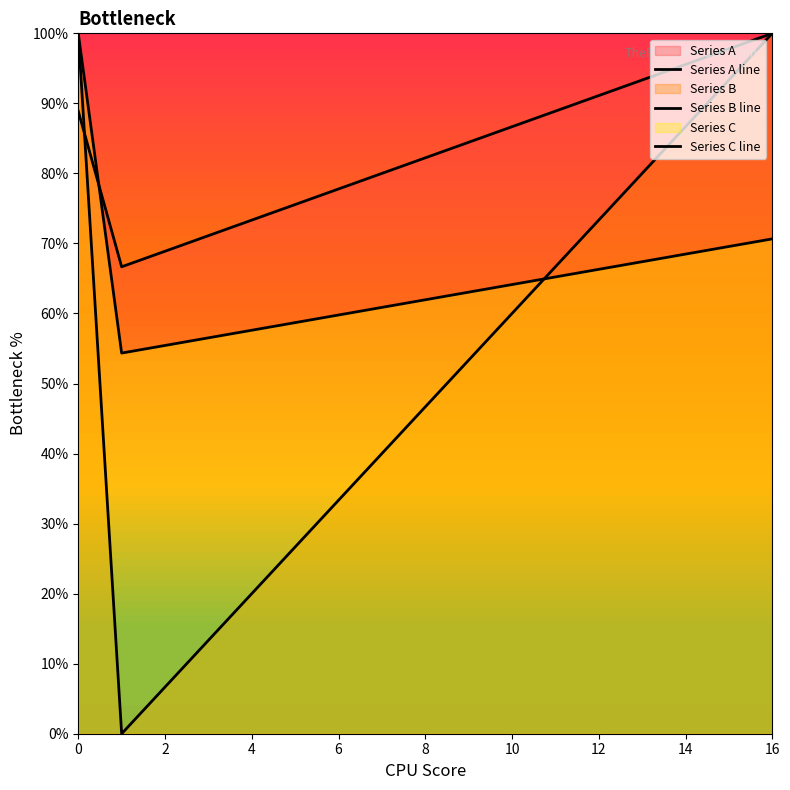

True or false: Series C line has a value of 66.3 at 12.

True